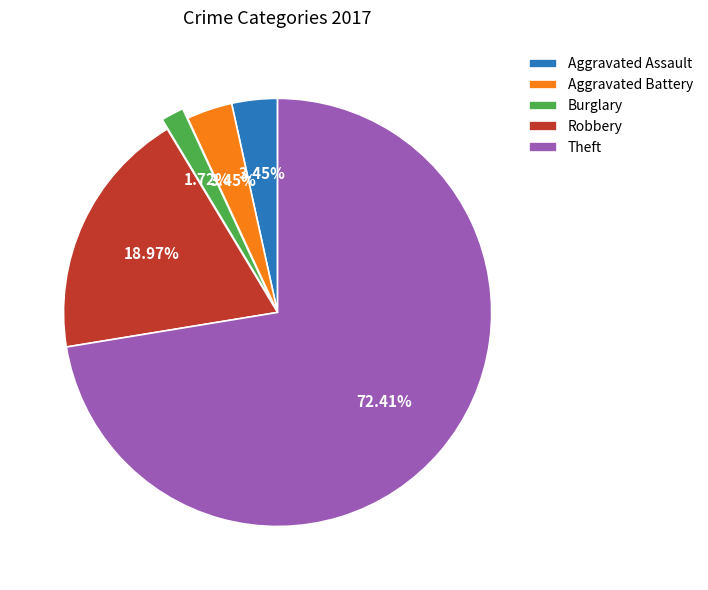

Which category has the biggest portion of the pie?

Theft